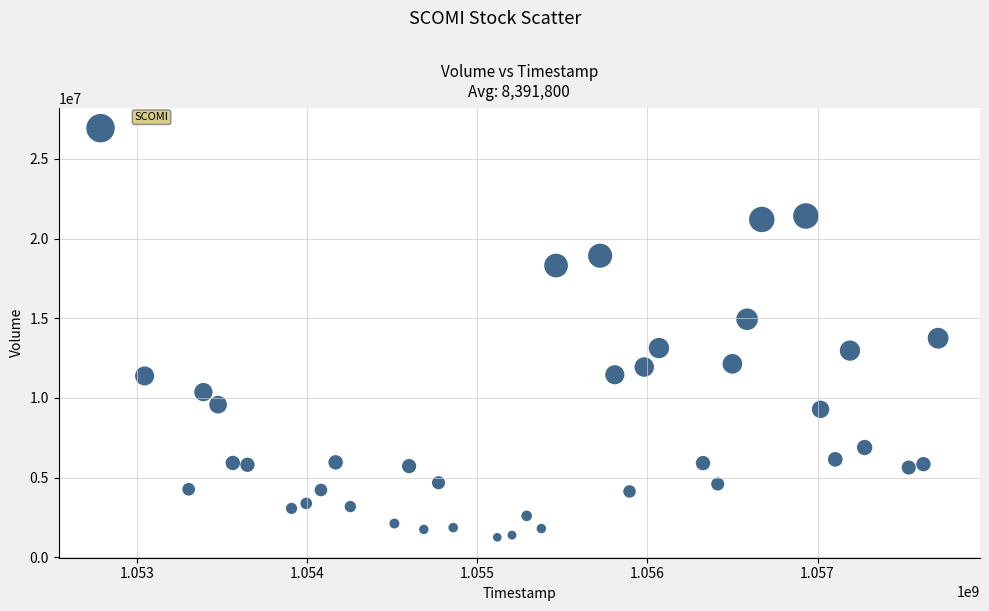

What is the range of Y values (max minus min)?

25685600